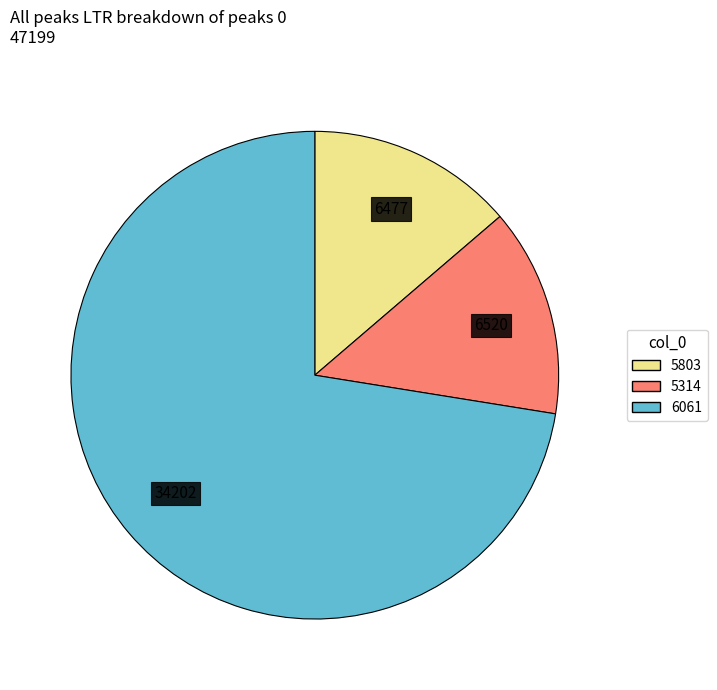

Is the sum of 5314 and 5803 greater than half?

No